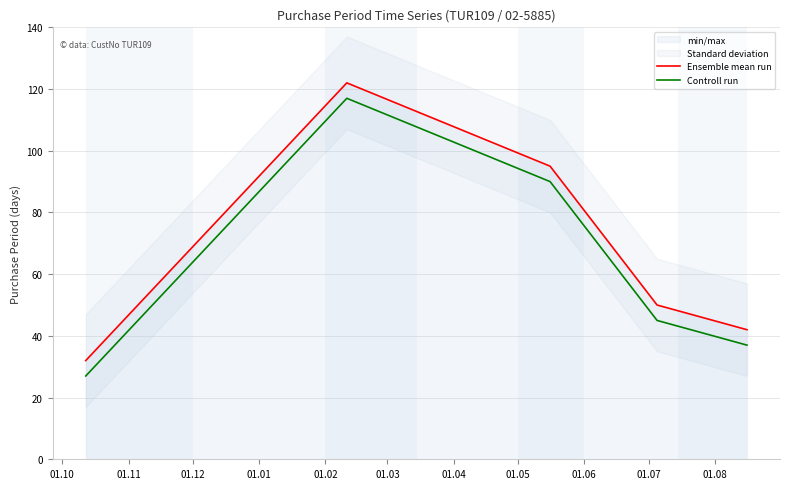

True or false: Ensemble mean run and Controll run cross at least once.

False